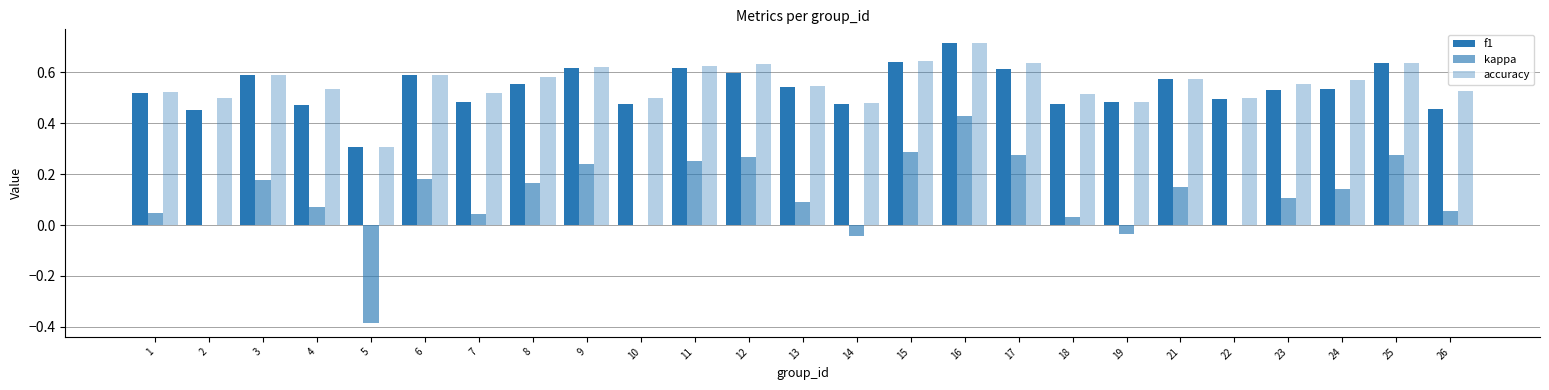

Reading right to left, what are all the values shown in this chart?

f1: 0.5	0.6	0.5	0.5	0.5	0.6	0.5	0.5	0.6	0.7	0.6	0.5	0.5	0.6	0.6	0.5	0.6	0.6	0.5	0.6	0.3	0.5	0.6	0.5	0.5
kappa: 0.1	0.3	0.1	0.1	0.0	0.2	-0.0	0.0	0.3	0.4	0.3	-0.0	0.1	0.3	0.2	0.0	0.2	0.2	0.0	0.2	-0.4	0.1	0.2	0.0	0.0
accuracy: 0.5	0.6	0.6	0.6	0.5	0.6	0.5	0.5	0.6	0.7	0.6	0.5	0.5	0.6	0.6	0.5	0.6	0.6	0.5	0.6	0.3	0.5	0.6	0.5	0.5